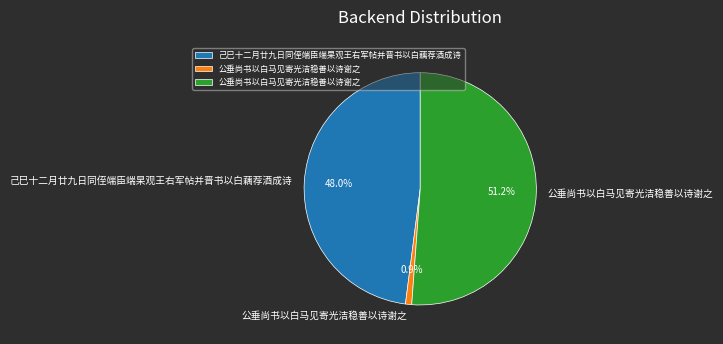

Is there any slice that represents more than half of the pie?

Yes